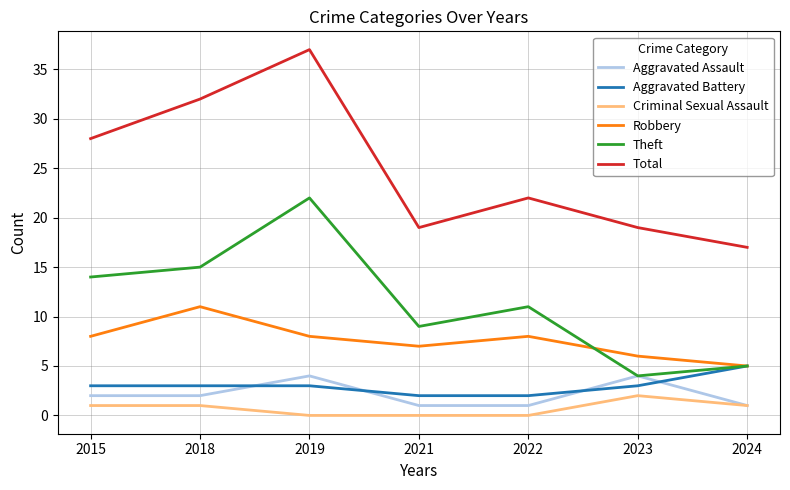

What is the highest value of the Total series?

37